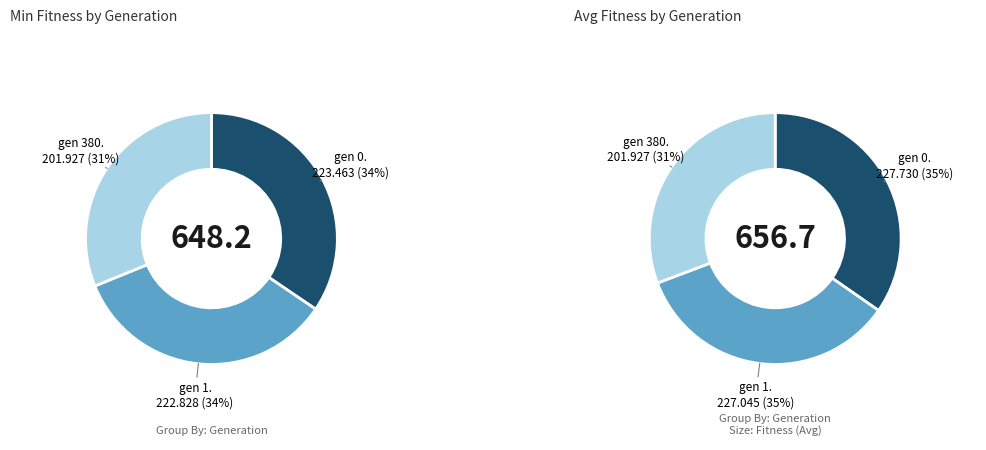

To the nearest percent, what portion does gen 1 (min) represent?

34%